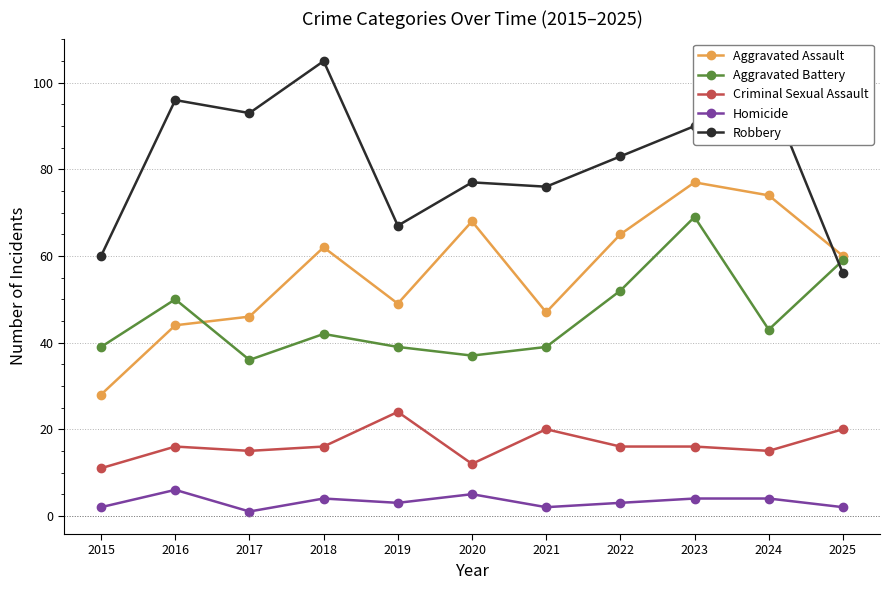

The value of Aggravated Battery at 2016 is 25. True or false?

False